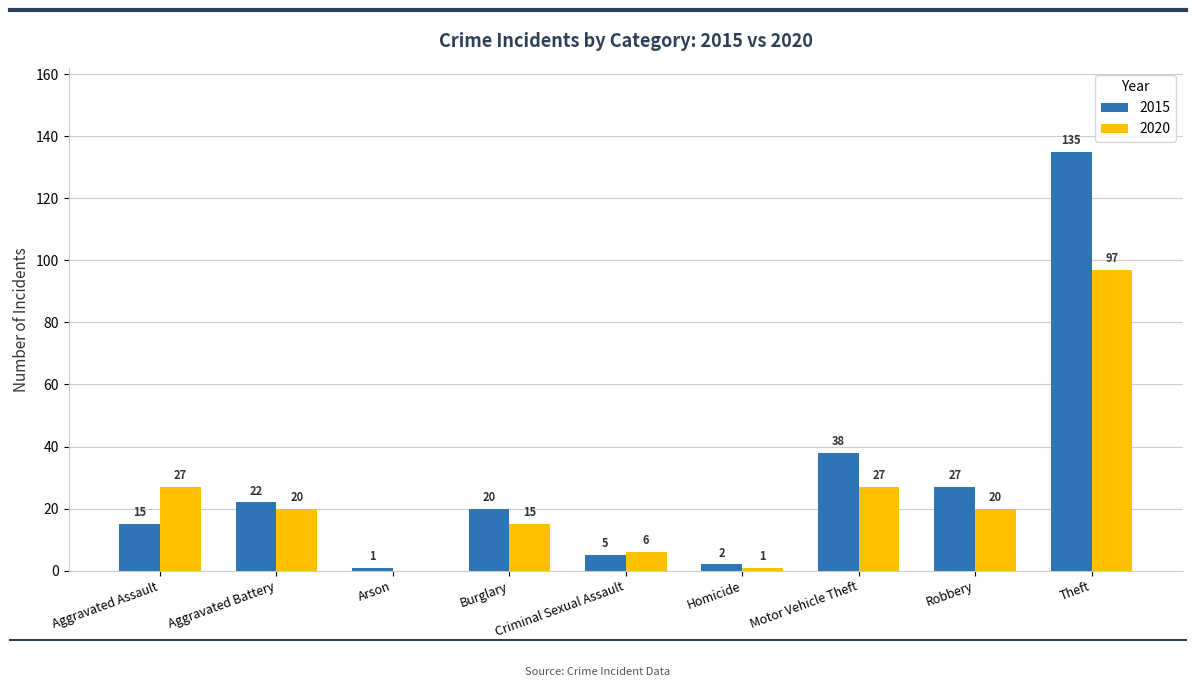

The 2015 series shows 38 at Motor Vehicle Theft. True or false?

True